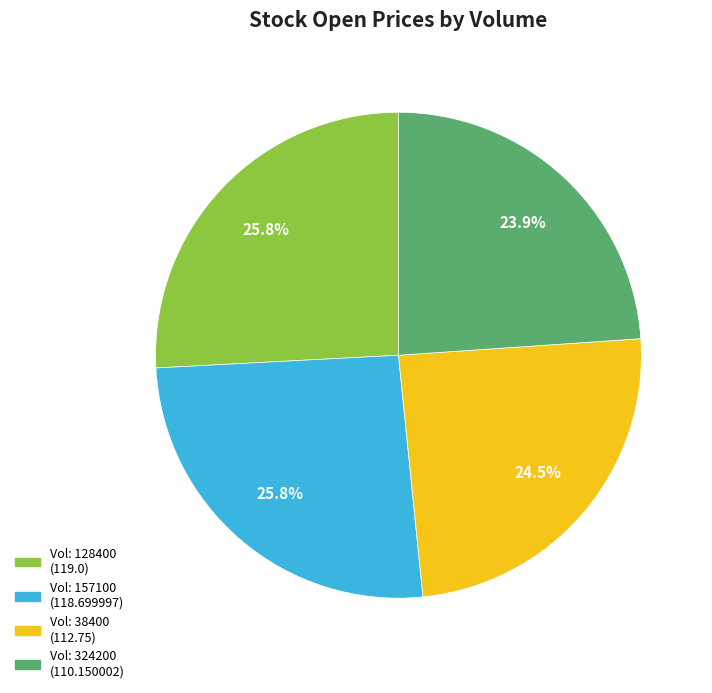

Is there any slice that represents more than half of the pie?

No